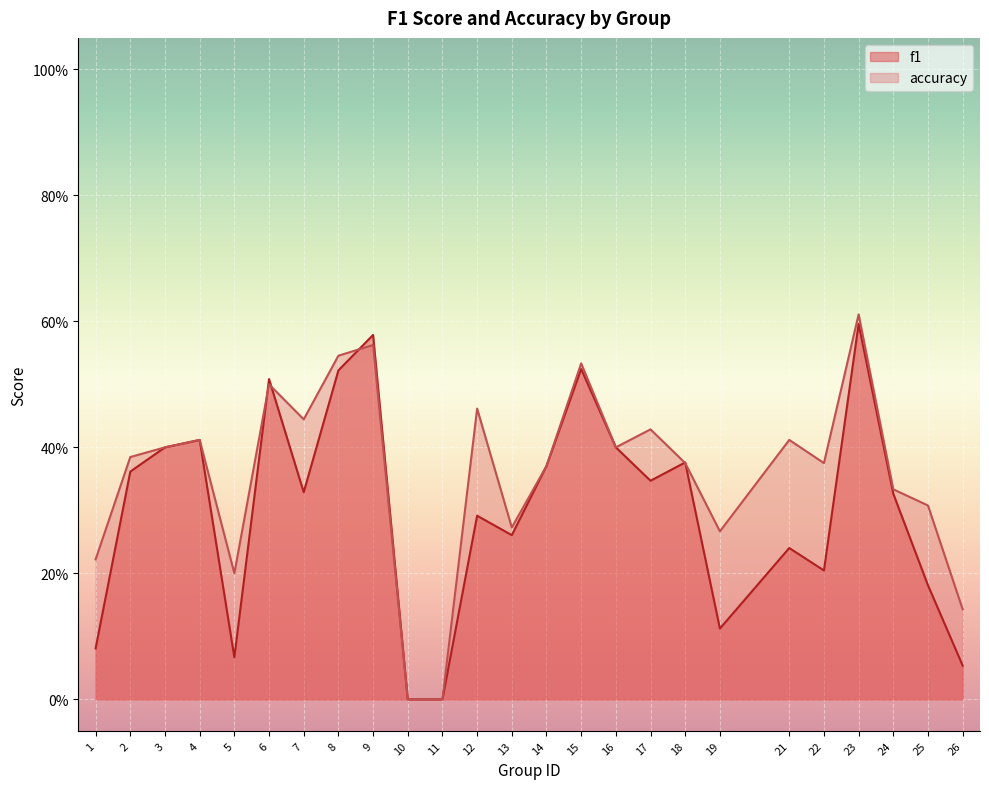

Which series has the largest range (max minus min)?

accuracy